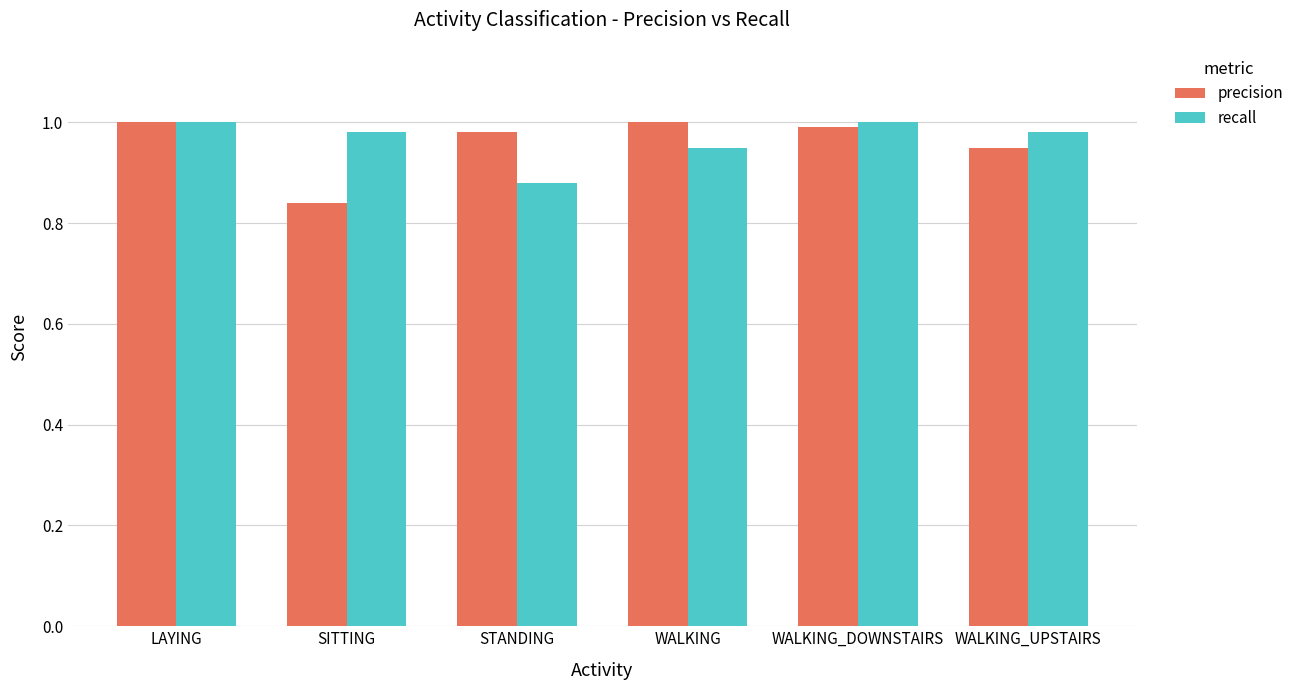

At STANDING, list the series in order from smallest to largest.

recall, precision